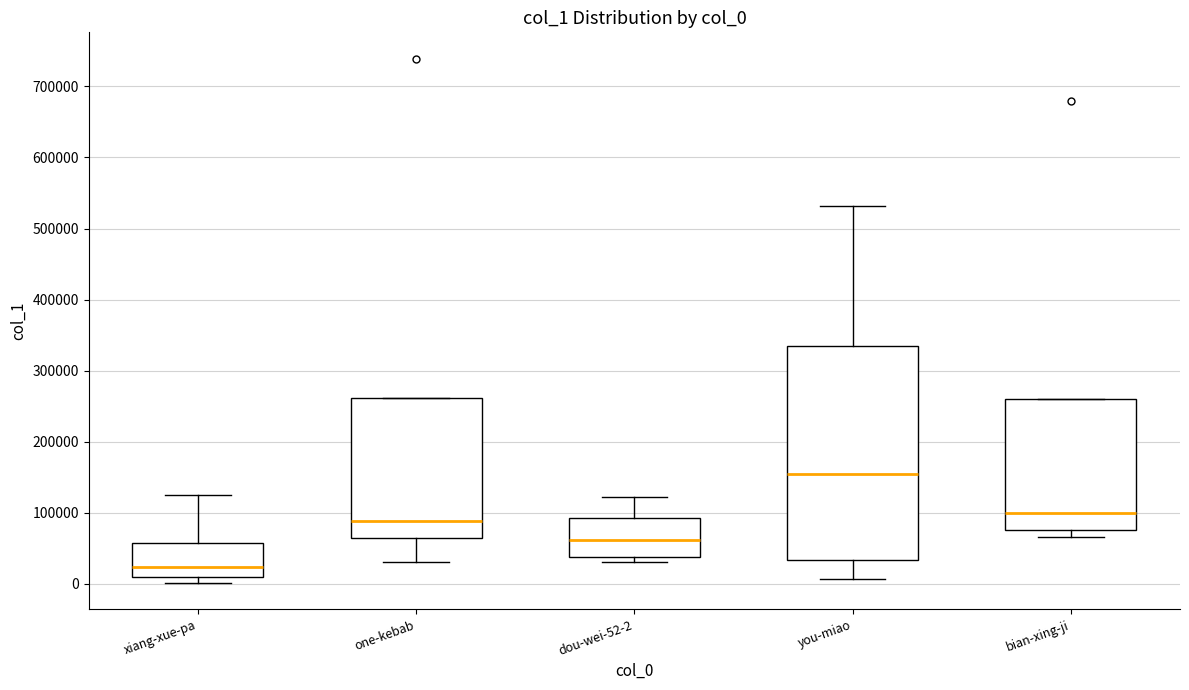

Which box is the tallest, from its lower edge to its upper edge?

you-miao